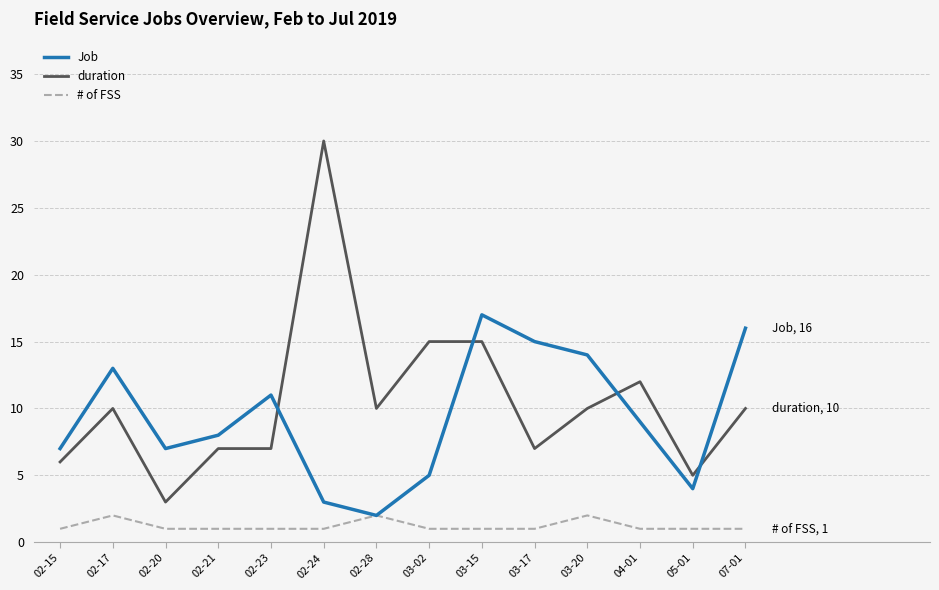

What is the average value of the # of FSS series?

1